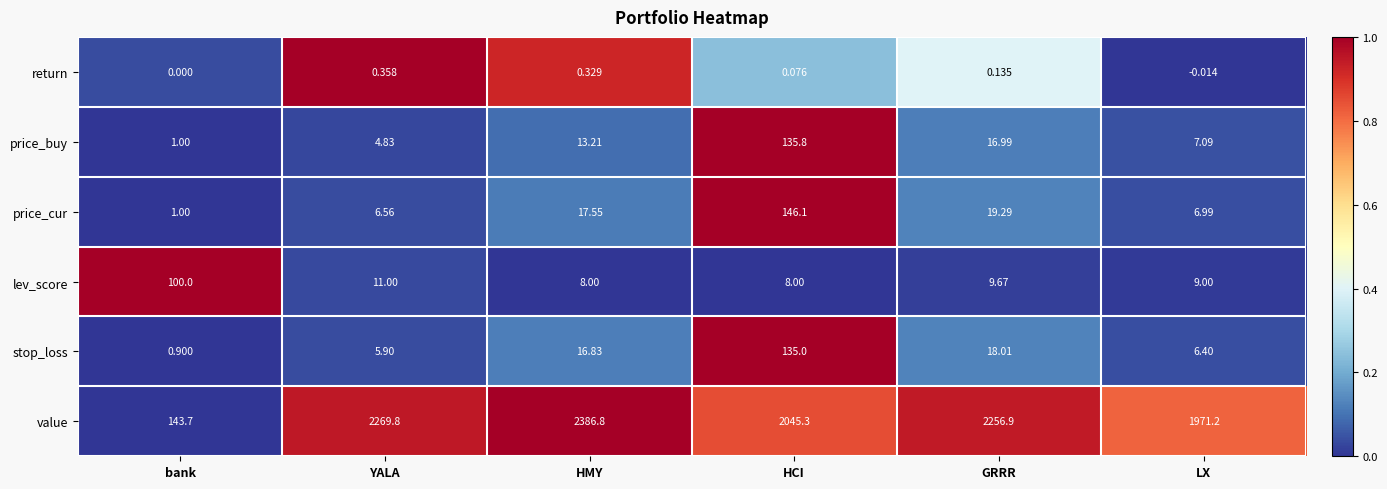

Which series has the largest range (max minus min)?

value